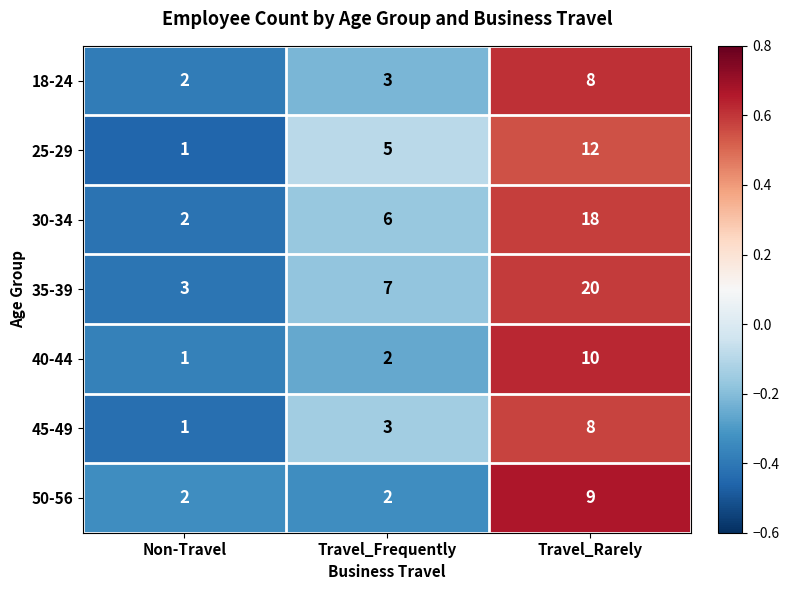

Reading left to right, extract all data points from this chart.

18-24: Non-Travel=2	Travel_Frequently=3	Travel_Rarely=8
25-29: Non-Travel=1	Travel_Frequently=5	Travel_Rarely=12
30-34: Non-Travel=2	Travel_Frequently=6	Travel_Rarely=18
35-39: Non-Travel=3	Travel_Frequently=7	Travel_Rarely=20
40-44: Non-Travel=1	Travel_Frequently=2	Travel_Rarely=10
45-49: Non-Travel=1	Travel_Frequently=3	Travel_Rarely=8
50-56: Non-Travel=2	Travel_Frequently=2	Travel_Rarely=9